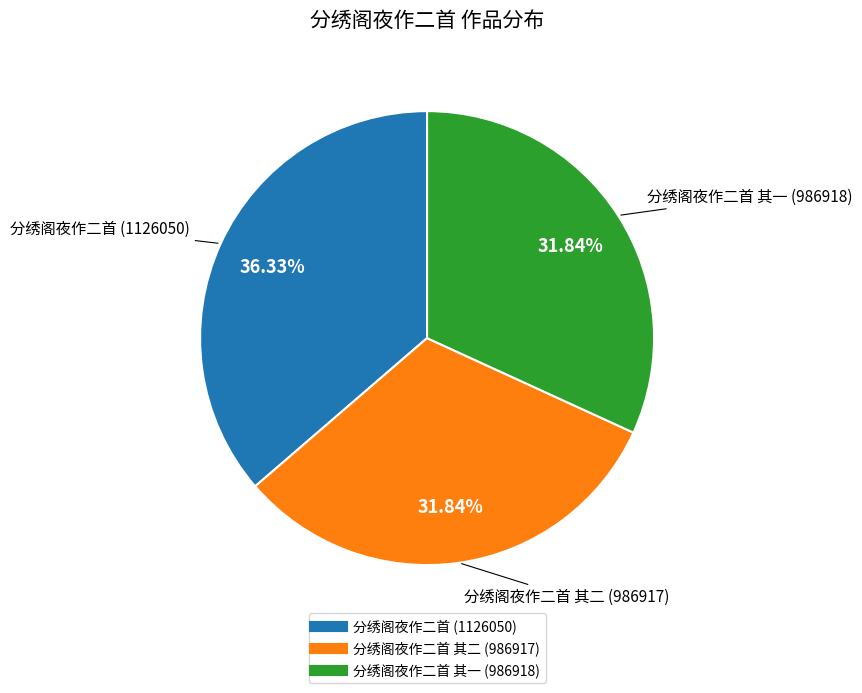

Does any single category account for the majority?

No